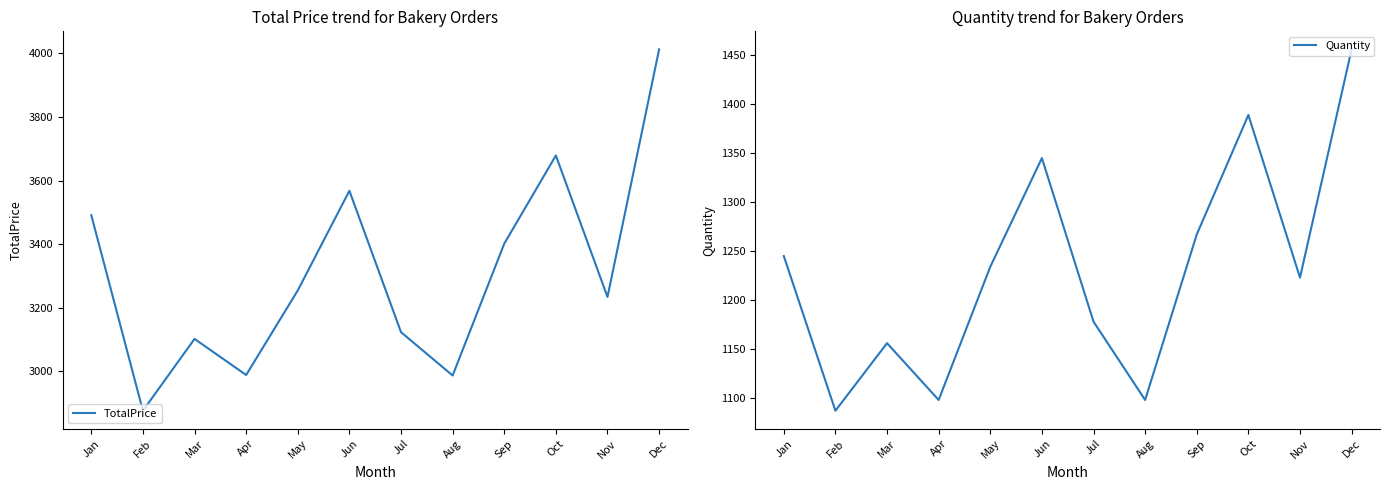

At how many categories does at least one series exceed 2568?

12